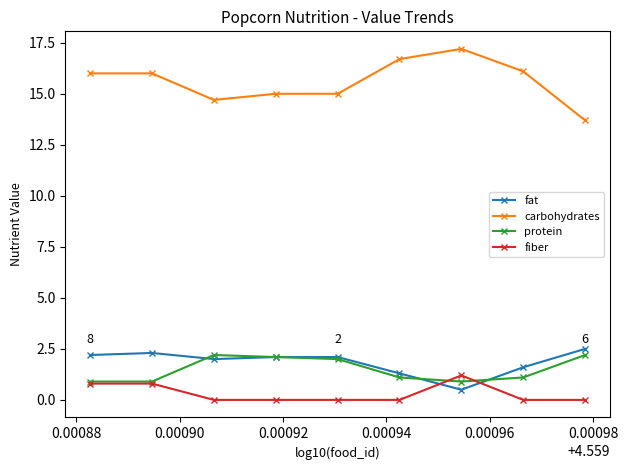

What are all the series names shown in the legend?

fat, carbohydrates, protein, fiber